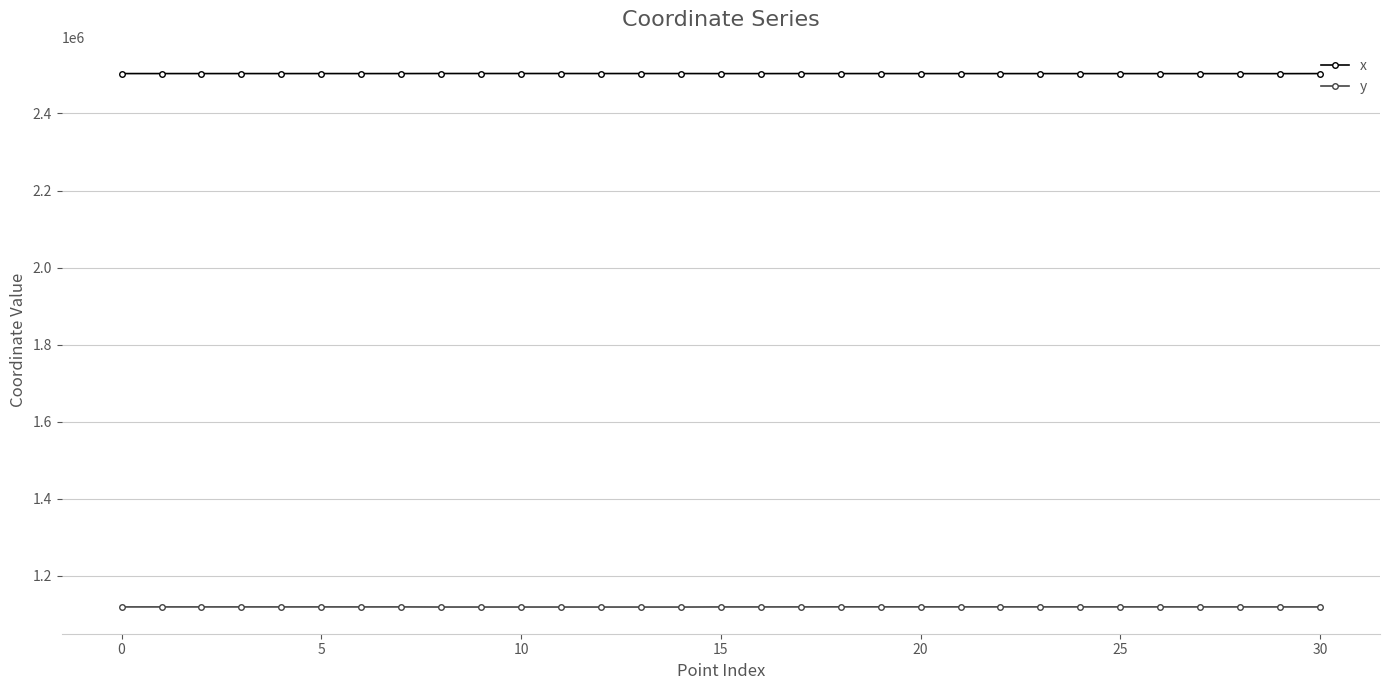

What is the value of the x point at the 19th from the left?

2503563.6